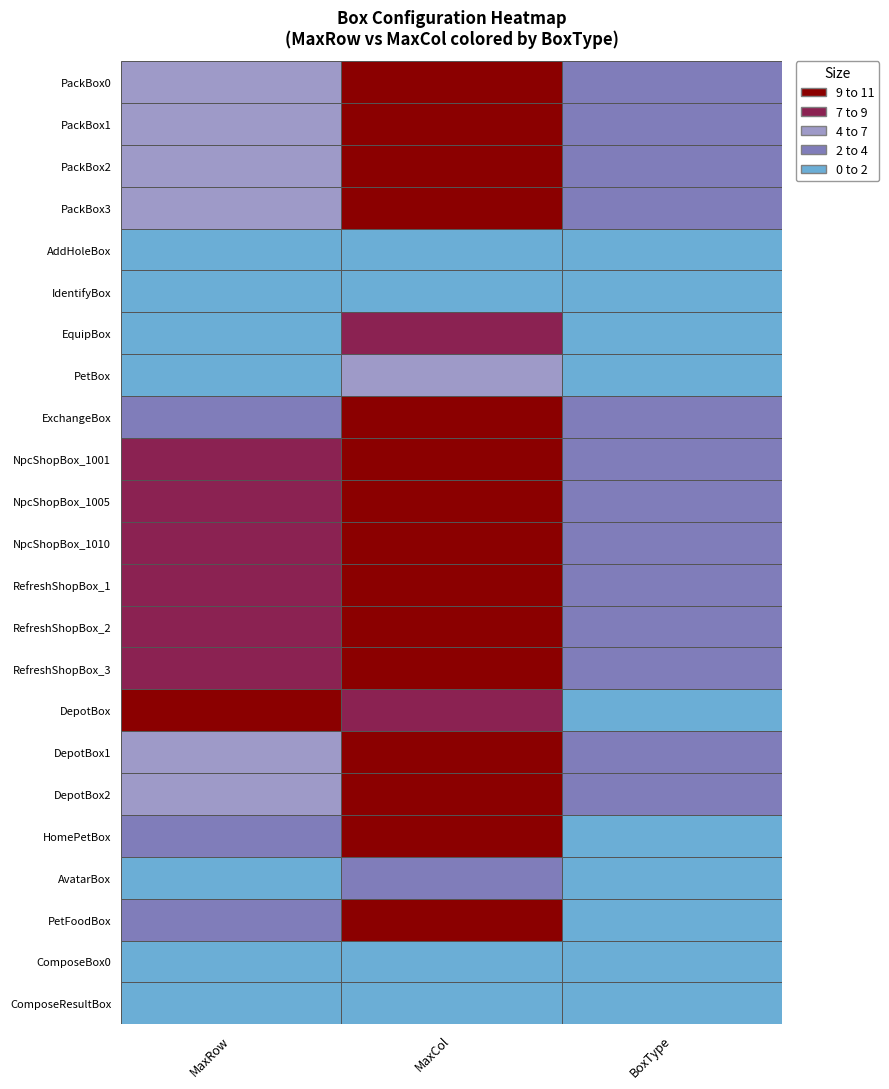

What is the total value across all series at 0?

108